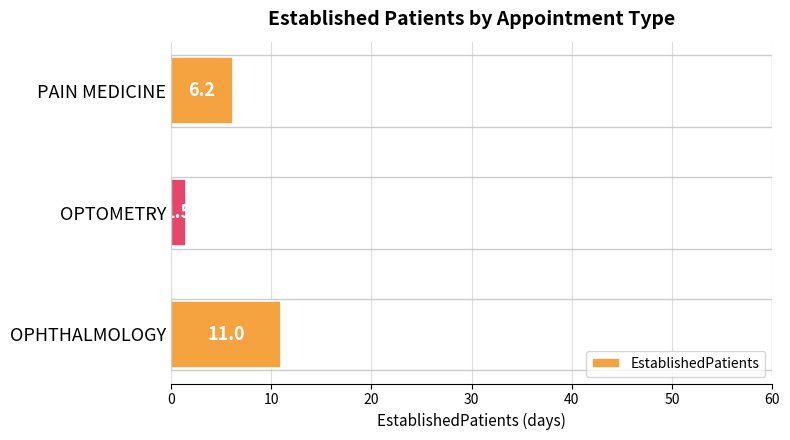

The chart shows a value of 11.0 at OPHTHALMOLOGY. True or false?

True